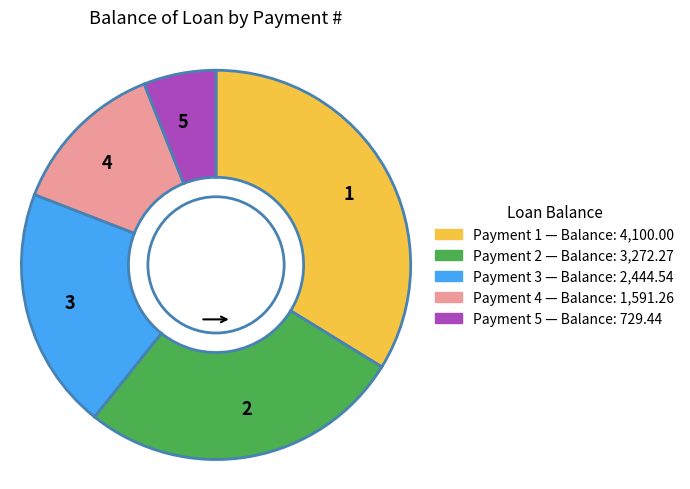

Does 5 account for over 50% of the chart?

No